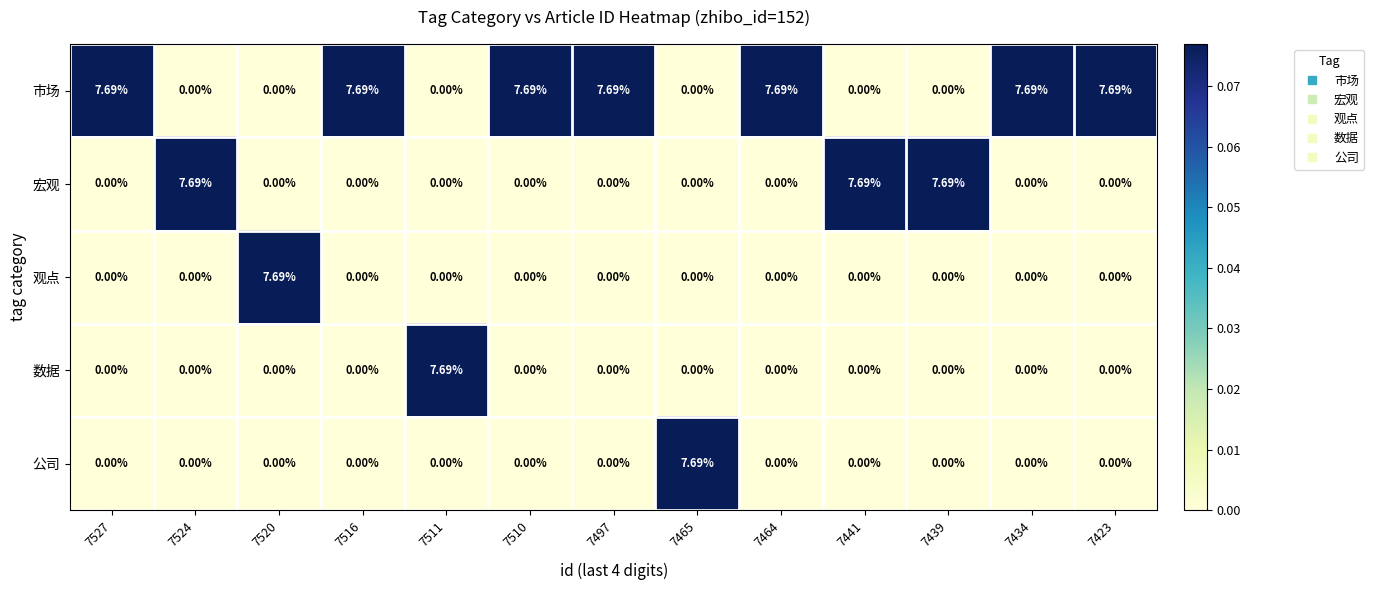

Which series has the largest total across all categories?

市场